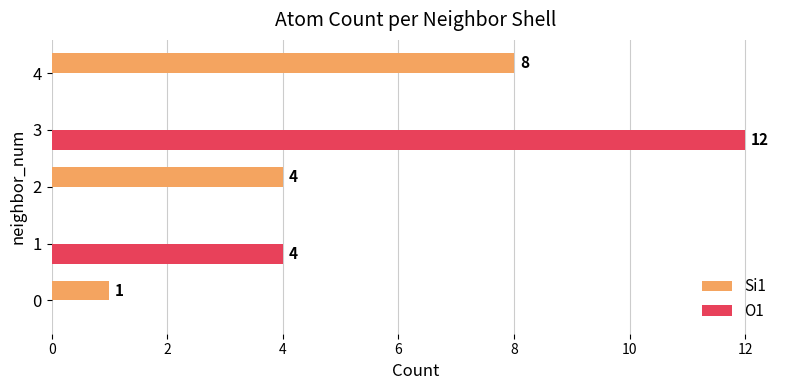

Which series has the largest total across all categories?

O1